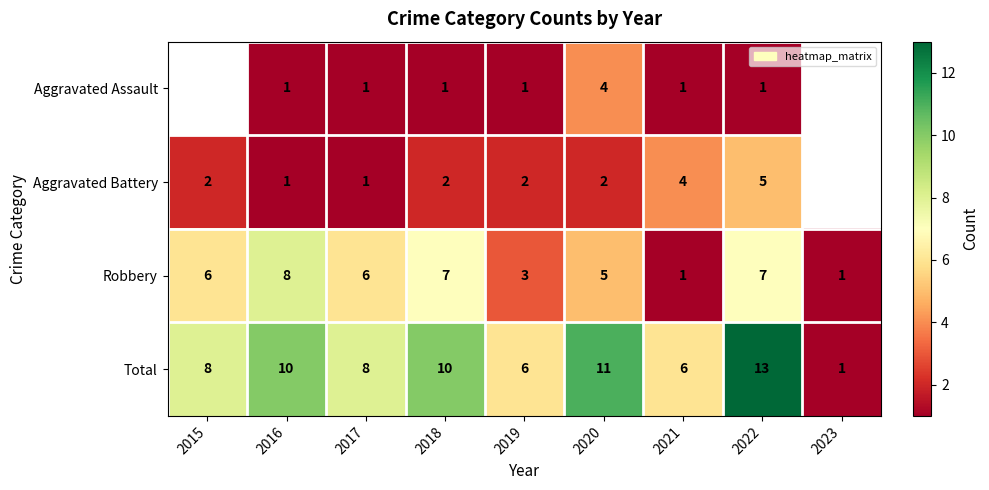

The Robbery series shows 1.7 at 2019. True or false?

False